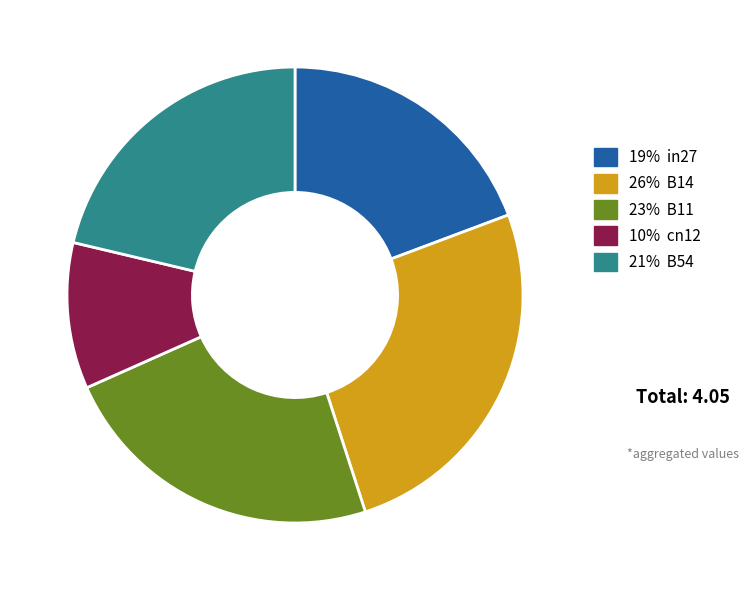

Is there a majority slice in this chart?

No